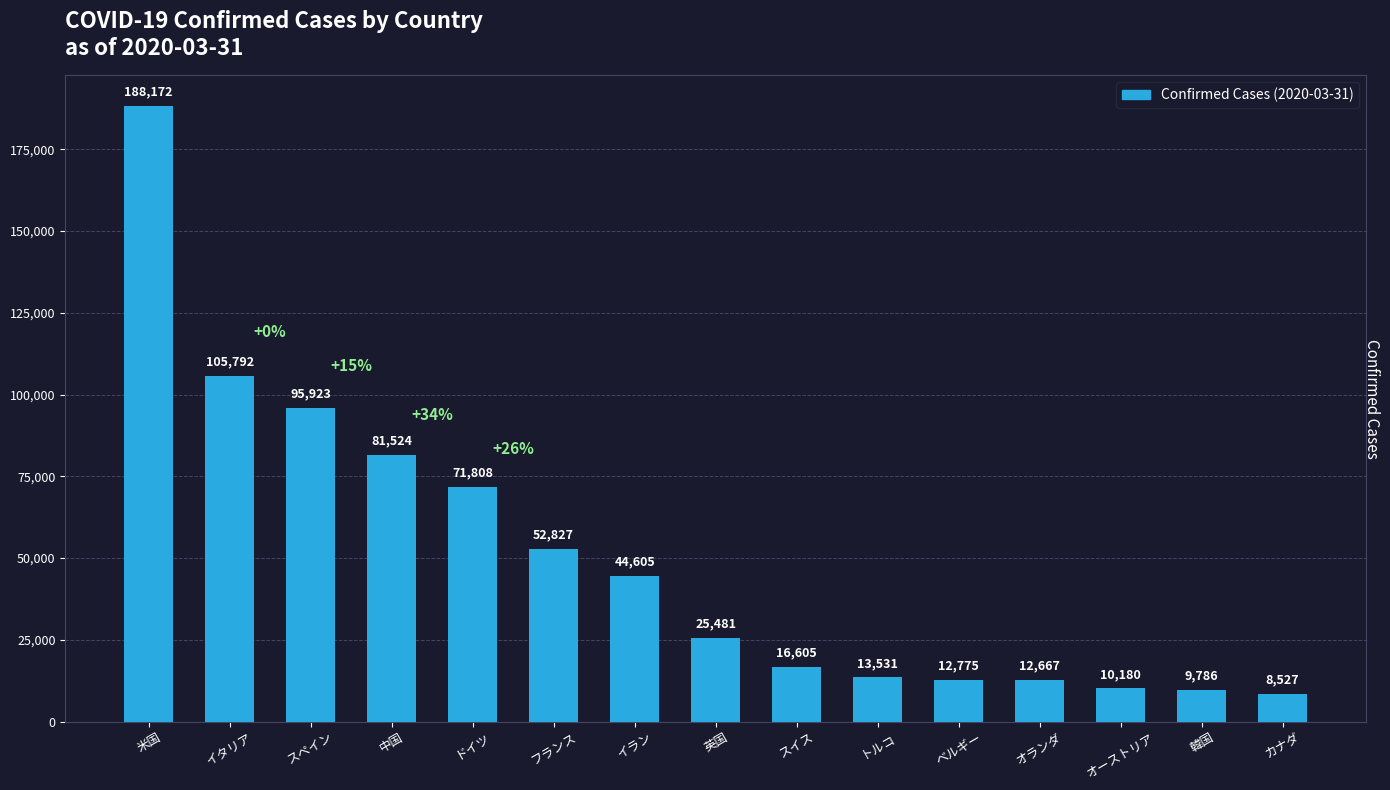

List the labels in order of value, smallest first.

カナダ, 韓国, オーストリア, オランダ, ベルギー, トルコ, スイス, 英国, イラン, フランス, ドイツ, 中国, スペイン, イタリア, 米国